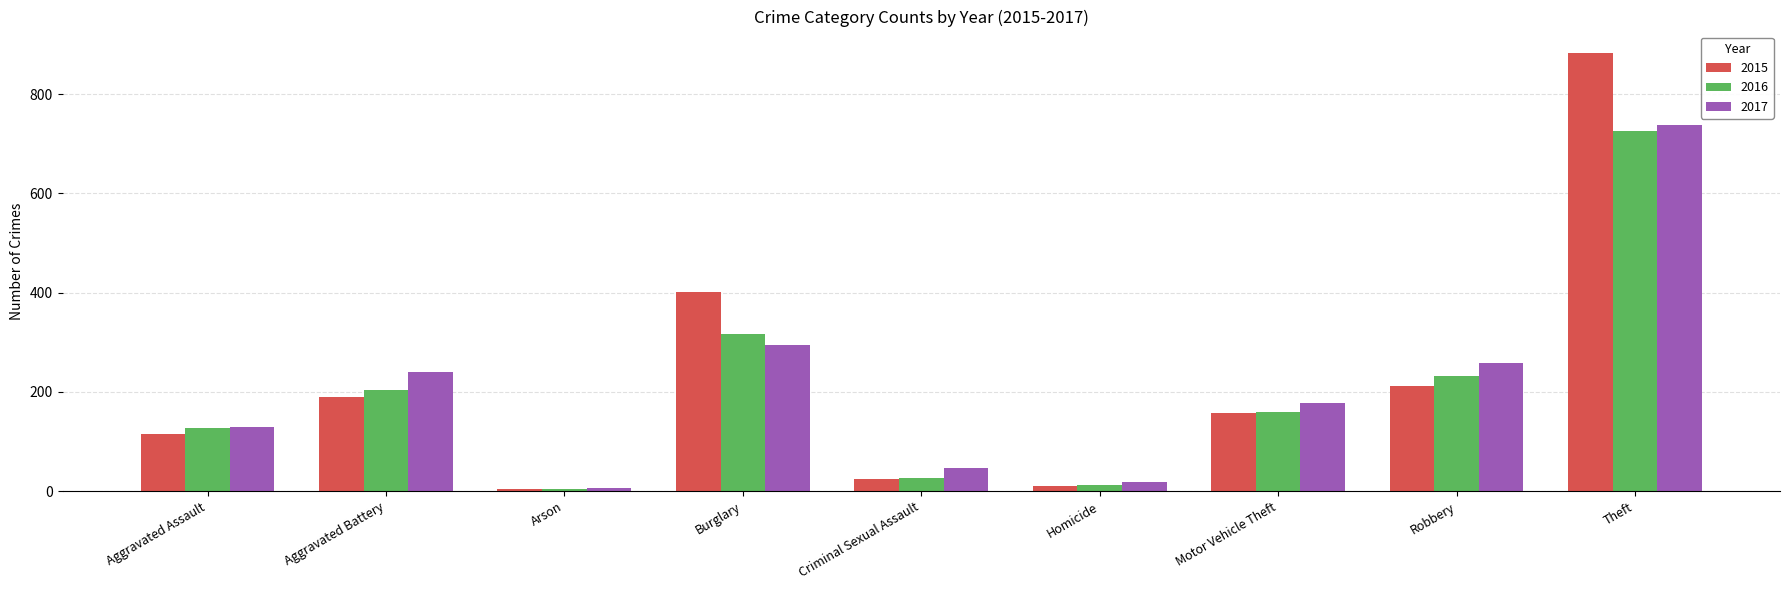

What is the value of the 2017 bar at the 5th from the left?

46